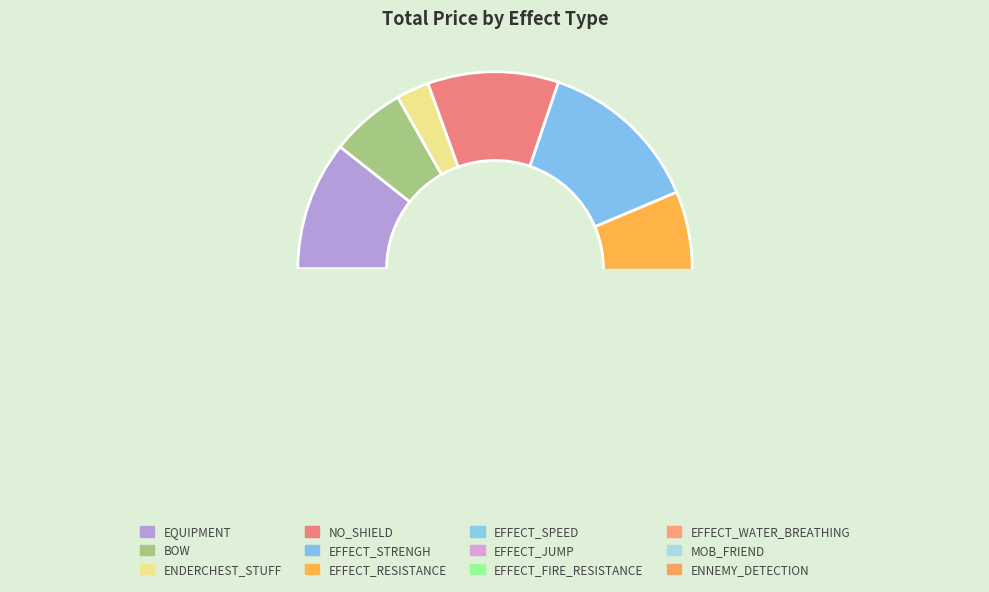

Do EFFECT_STRENGH and BOW together represent more than half of the pie?

No